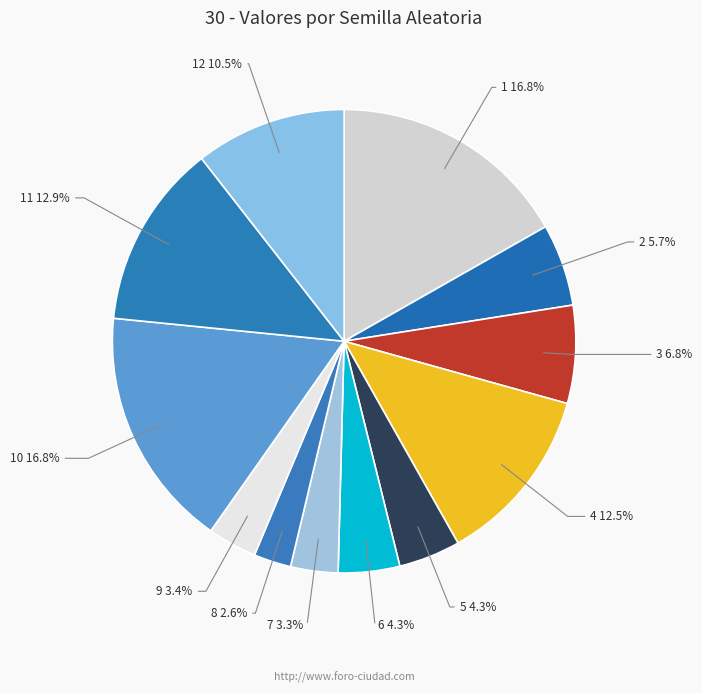

How many slices are in this pie chart?

12